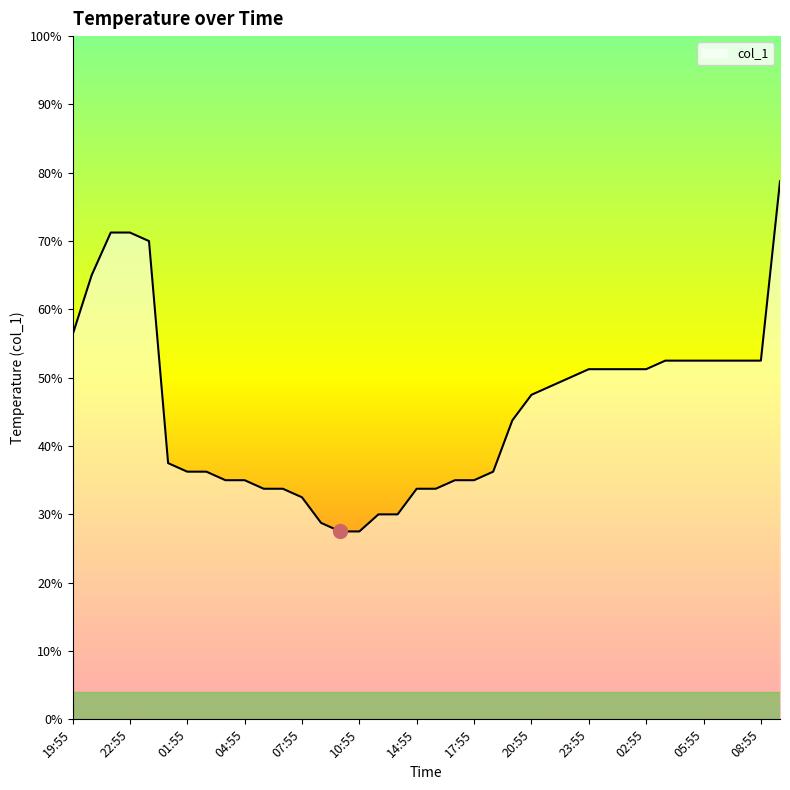

Does the chart display data point markers on the line(s)?

No